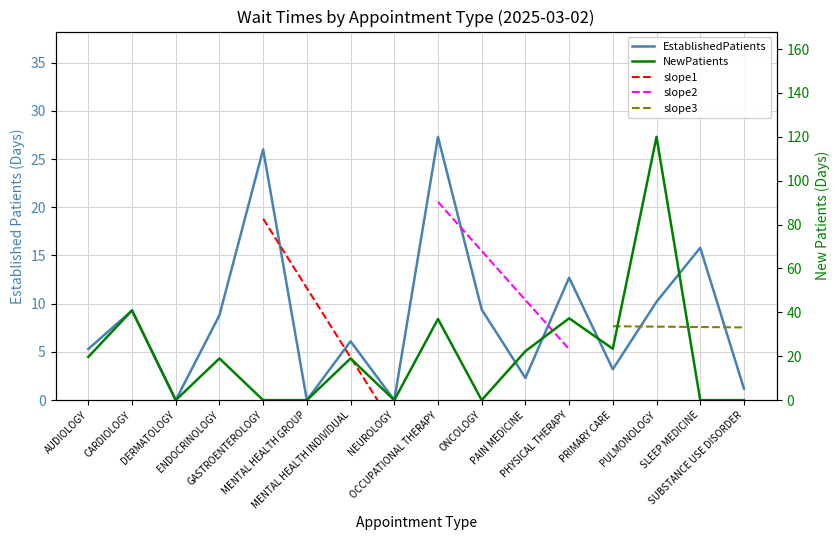

What is the spread (max minus min) of values at CARDIOLOGY?

31.6